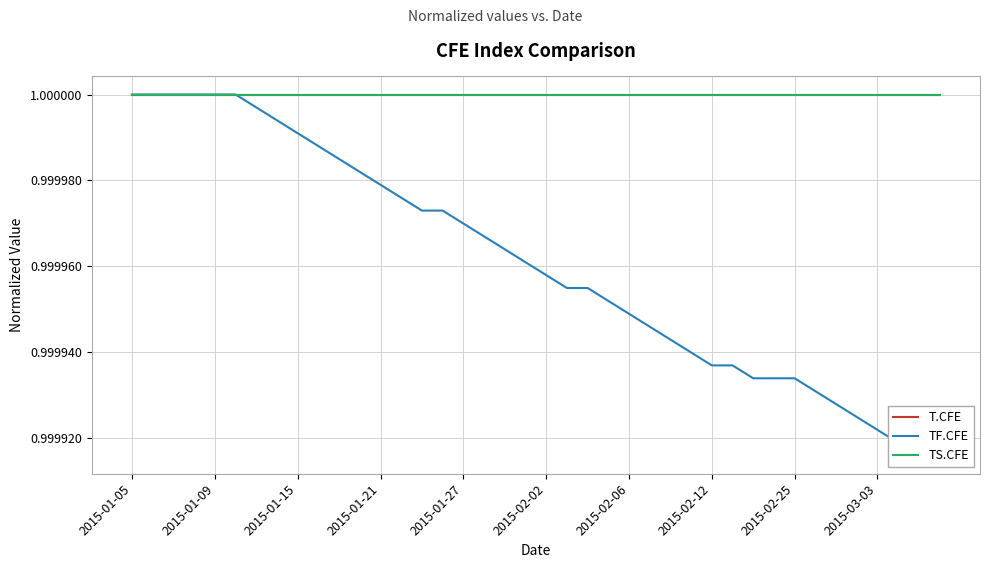

Reading right to left, list all the values displayed in this chart.

T.CFE: 1.0	1.0	1.0	1.0	1.0	1.0	1.0	1.0	1.0	1.0	1.0	1.0	1.0	1.0	1.0	1.0	1.0	1.0	1.0	1.0	1.0	1.0	1.0	1.0	1.0	1.0	1.0	1.0	1.0	1.0	1.0	1.0	1.0	1.0	1.0	1.0	1.0	1.0	1.0	1.0
TF.CFE: 1.0	1.0	1.0	1.0	1.0	1.0	1.0	1.0	1.0	1.0	1.0	1.0	1.0	1.0	1.0	1.0	1.0	1.0	1.0	1.0	1.0	1.0	1.0	1.0	1.0	1.0	1.0	1.0	1.0	1.0	1.0	1.0	1.0	1.0	1.0	1.0	1.0	1.0	1.0	1.0
TS.CFE: 1.0	1.0	1.0	1.0	1.0	1.0	1.0	1.0	1.0	1.0	1.0	1.0	1.0	1.0	1.0	1.0	1.0	1.0	1.0	1.0	1.0	1.0	1.0	1.0	1.0	1.0	1.0	1.0	1.0	1.0	1.0	1.0	1.0	1.0	1.0	1.0	1.0	1.0	1.0	1.0